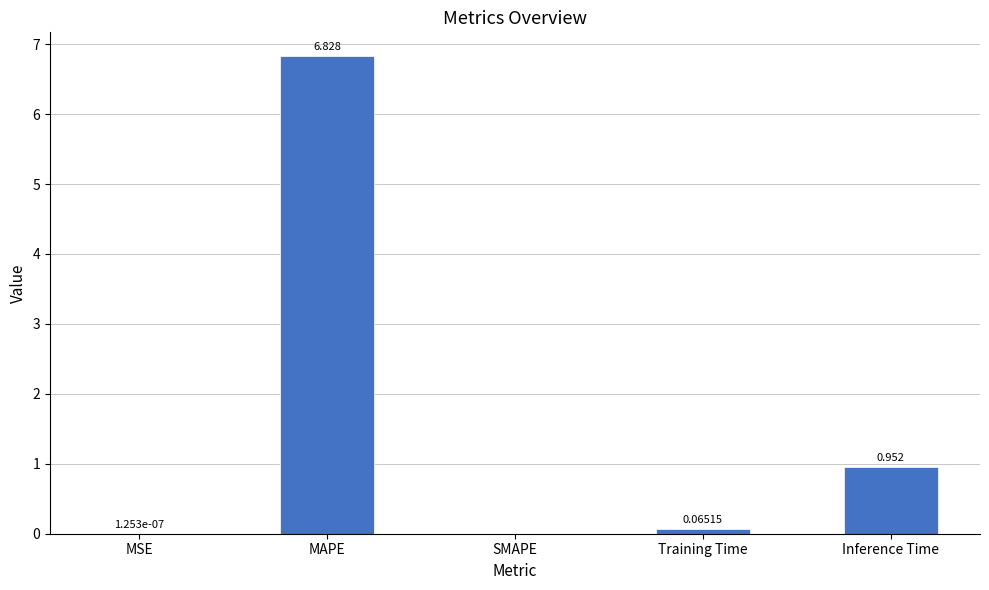

Count the number of data series in this chart.

1